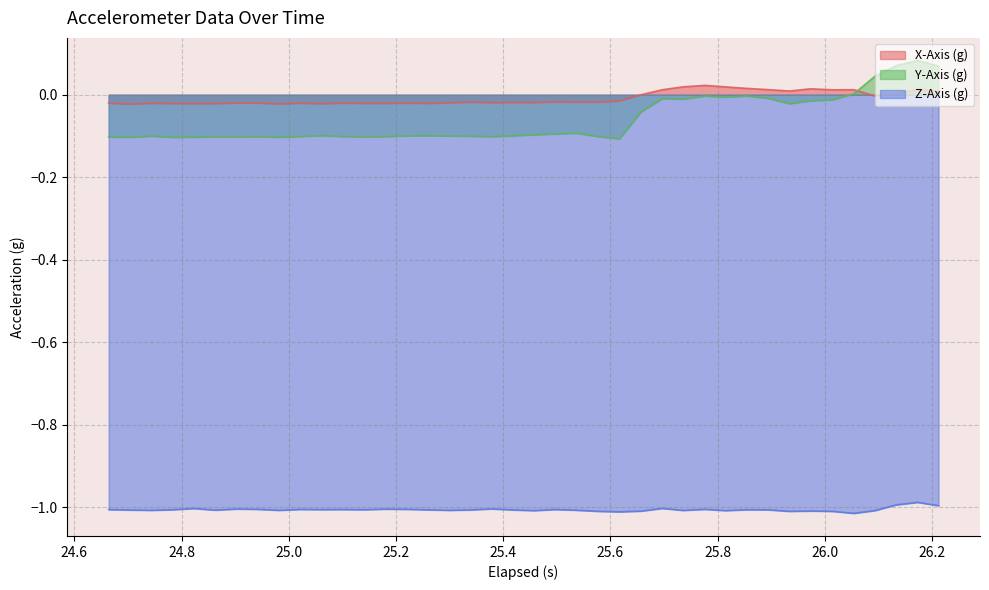

Which series has the largest total across all categories?

X-Axis (g)